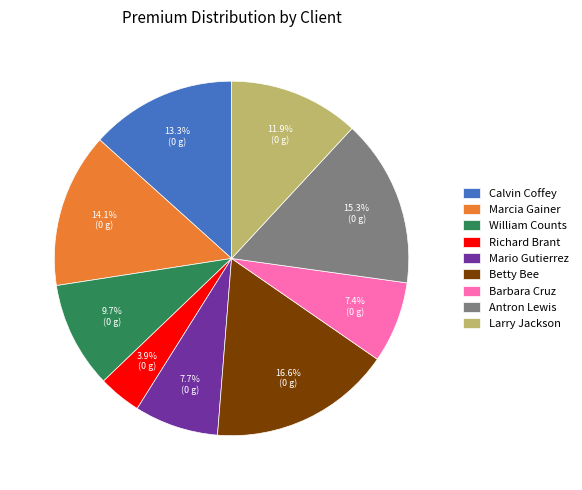

What is the ratio of the value at Barbara Cruz to the value at Mario Gutierrez?

1.0